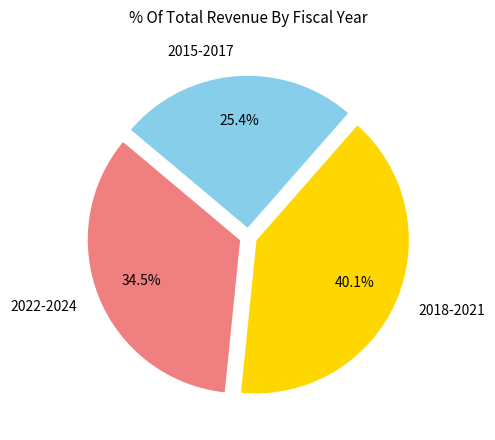

What percentage do 2015-2017 and 2022-2024 together represent?

59.9%